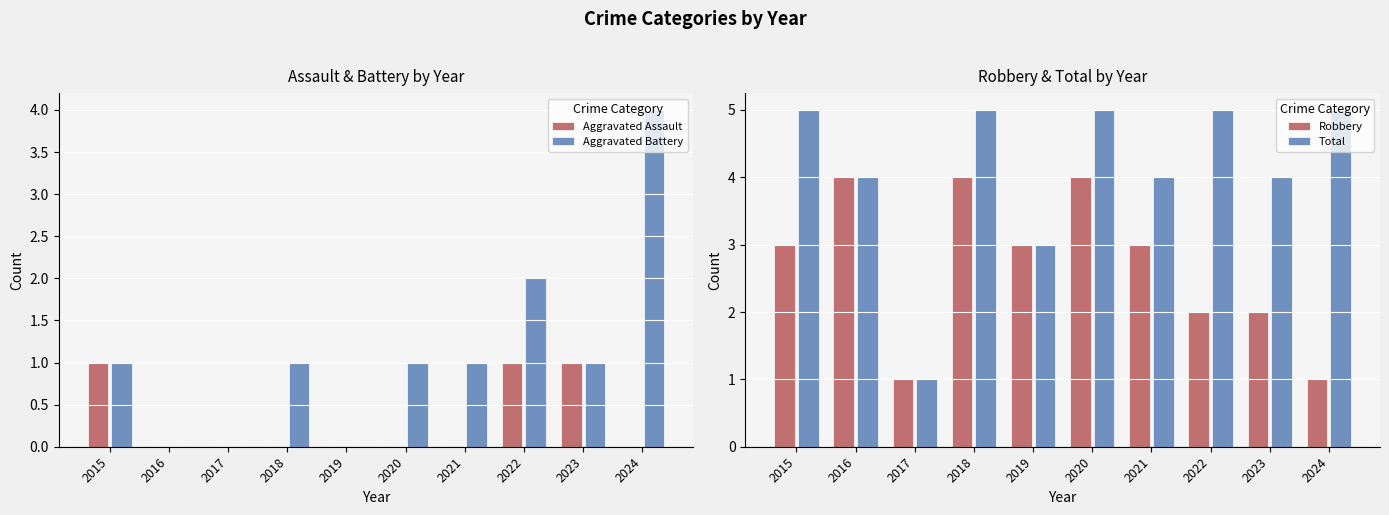

List the series in order of their peak value, lowest first.

Aggravated Assault, Aggravated Battery, Robbery, Total